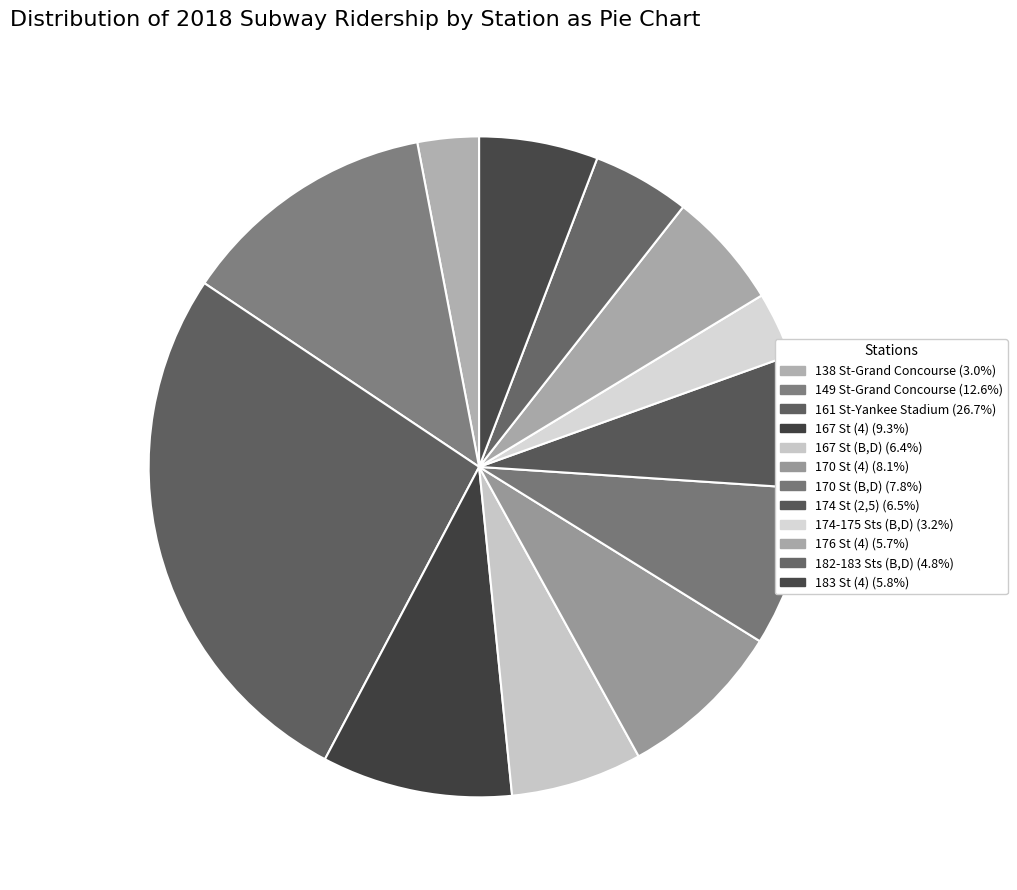

Is there a majority slice in this chart?

No